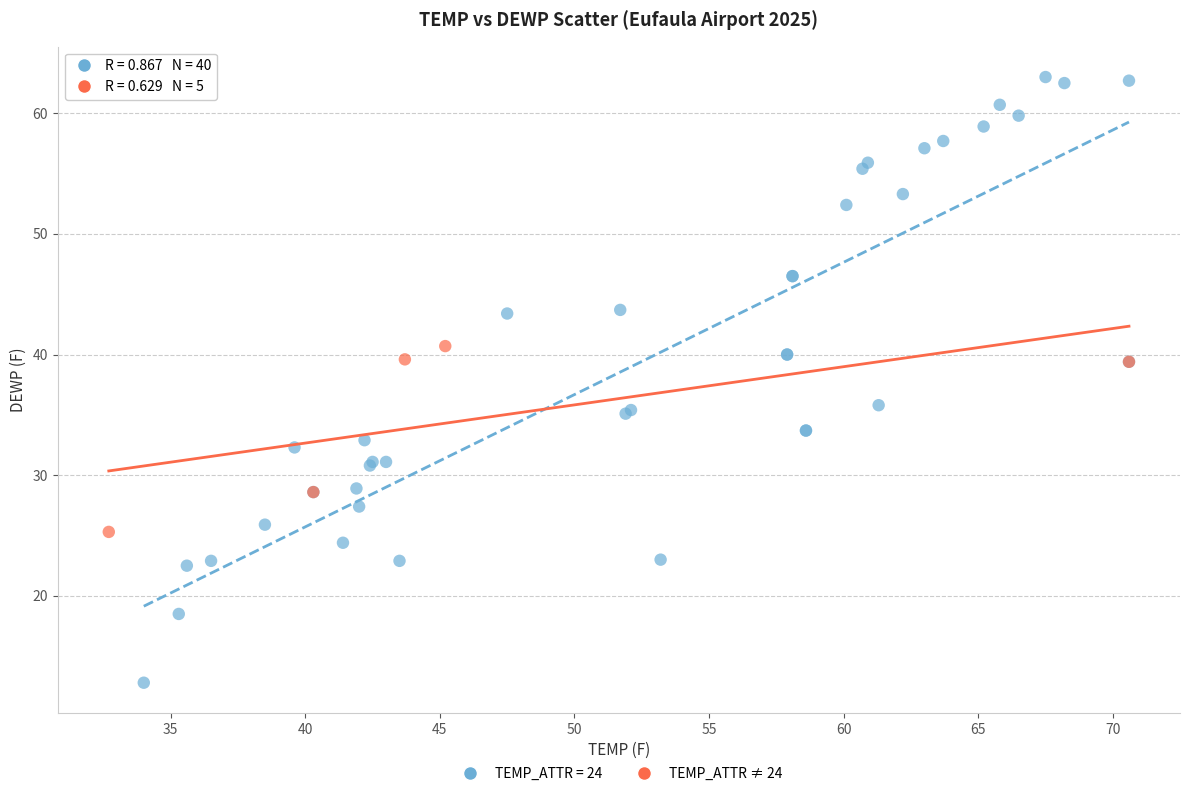

Which series contains the highest Y value?

TEMP_ATTR = 24